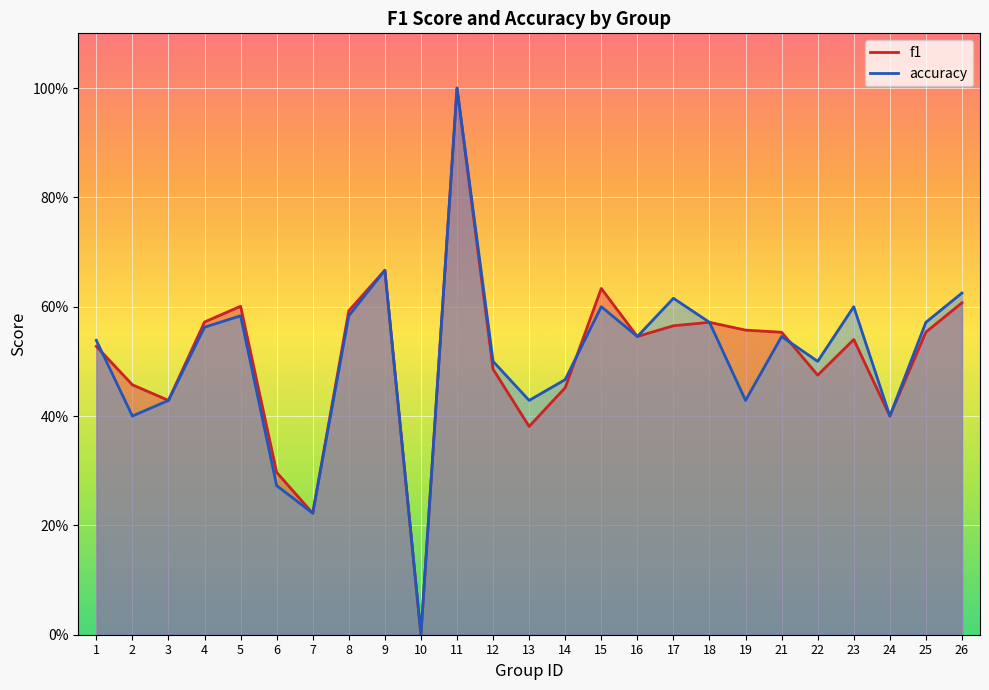

What is the value of the accuracy point at the 19th from the left?

0.4